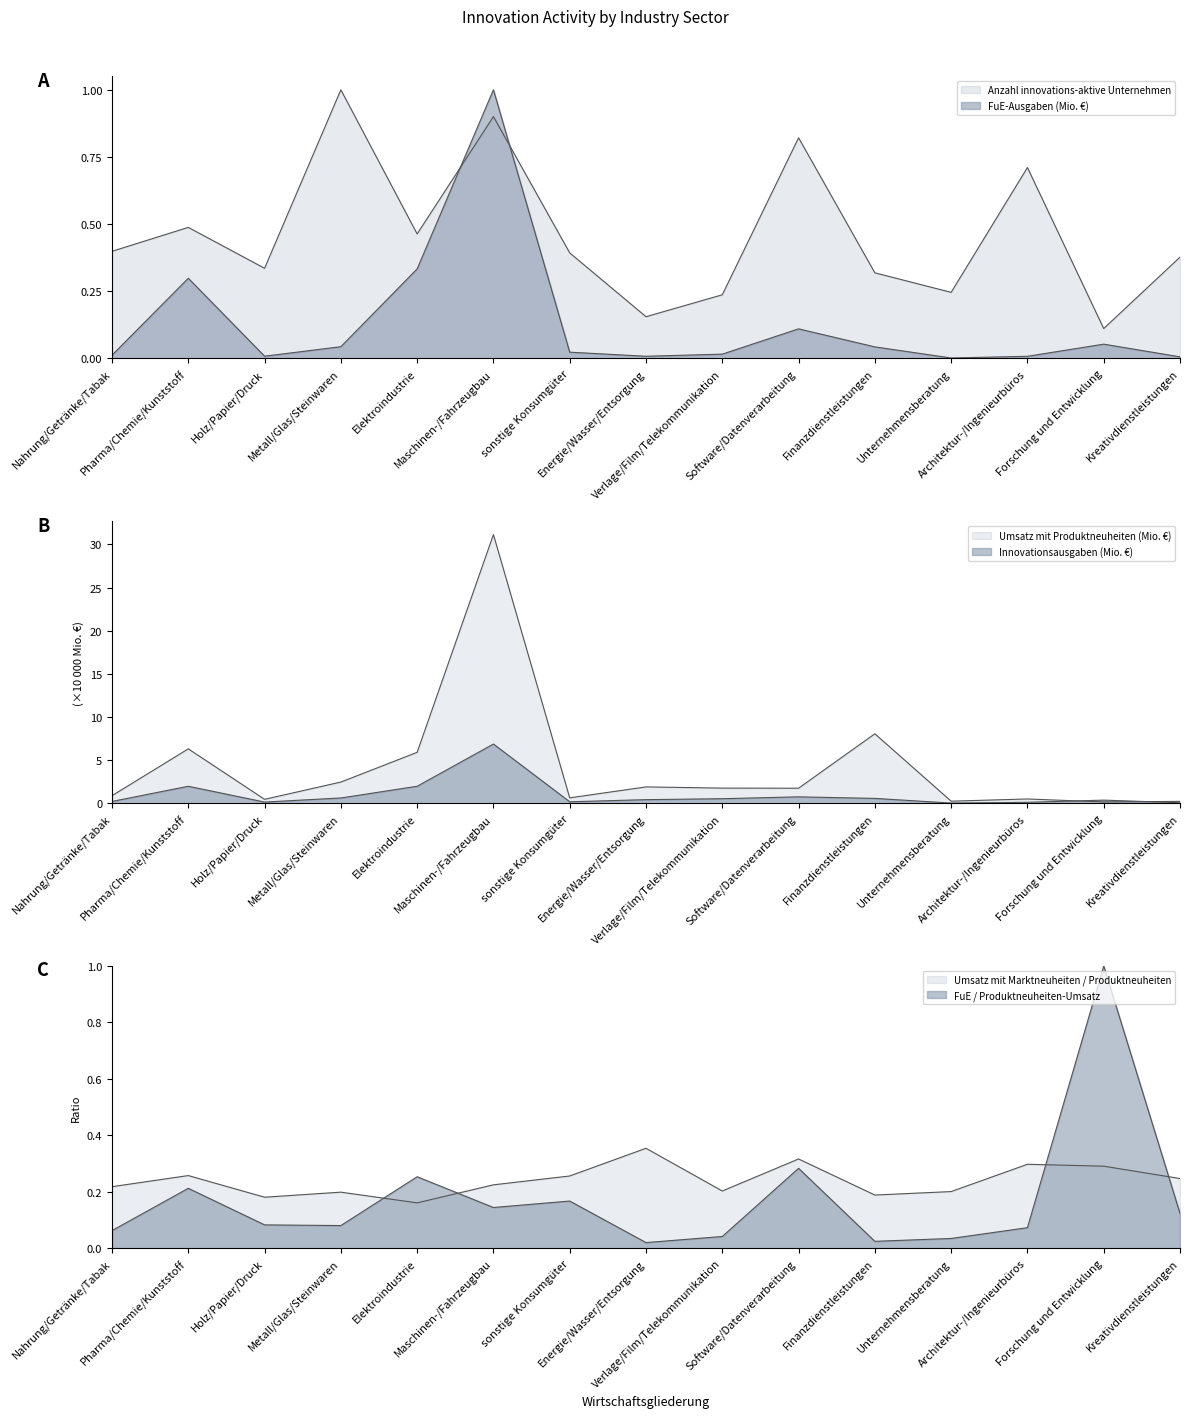

Does the chart have visible grid lines?

No